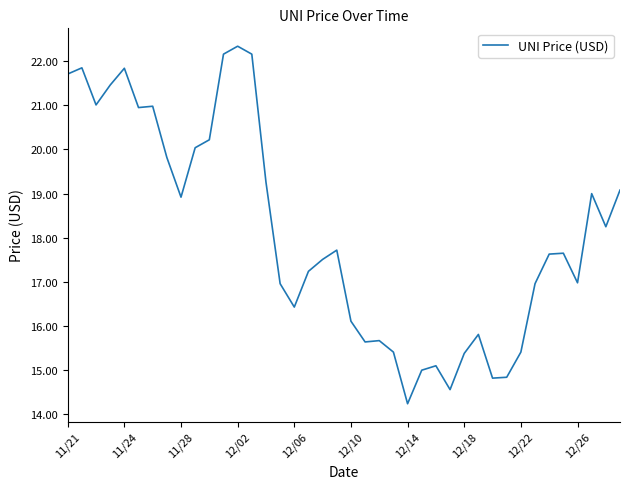

What is the smallest value displayed?

14.2